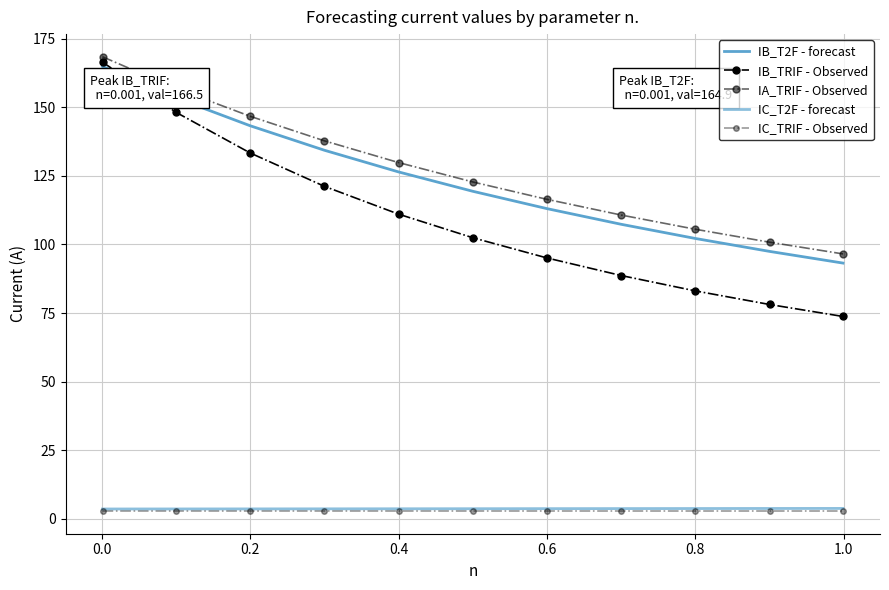

Does the chart have visible grid lines?

Yes